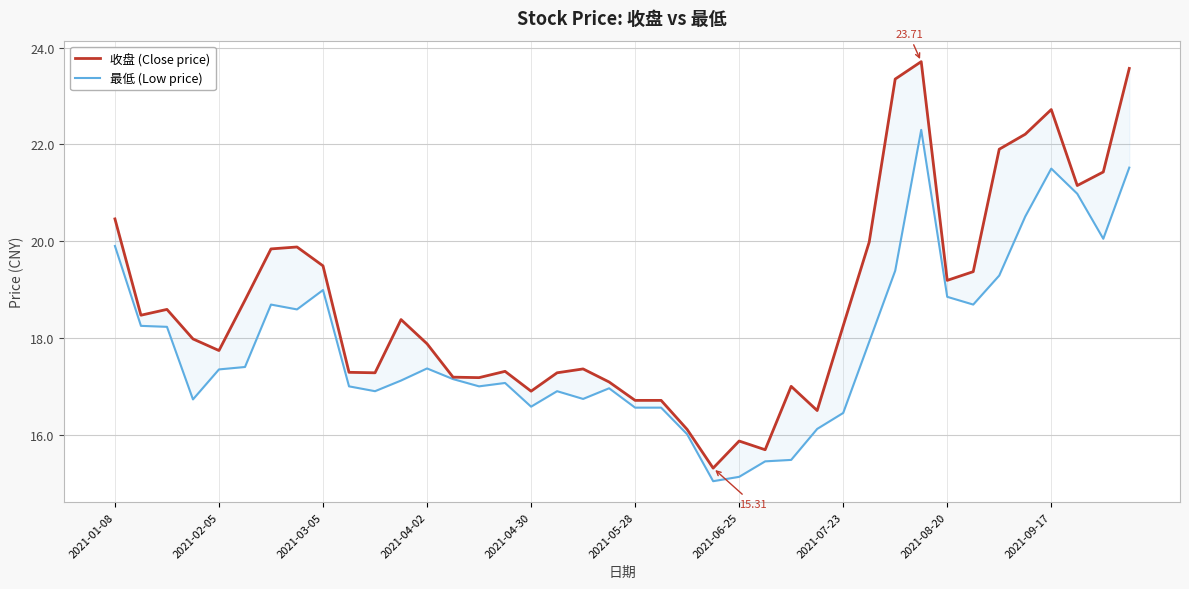

What is the value of the 最低 (Low price) point at the 36th from the left?

20.5